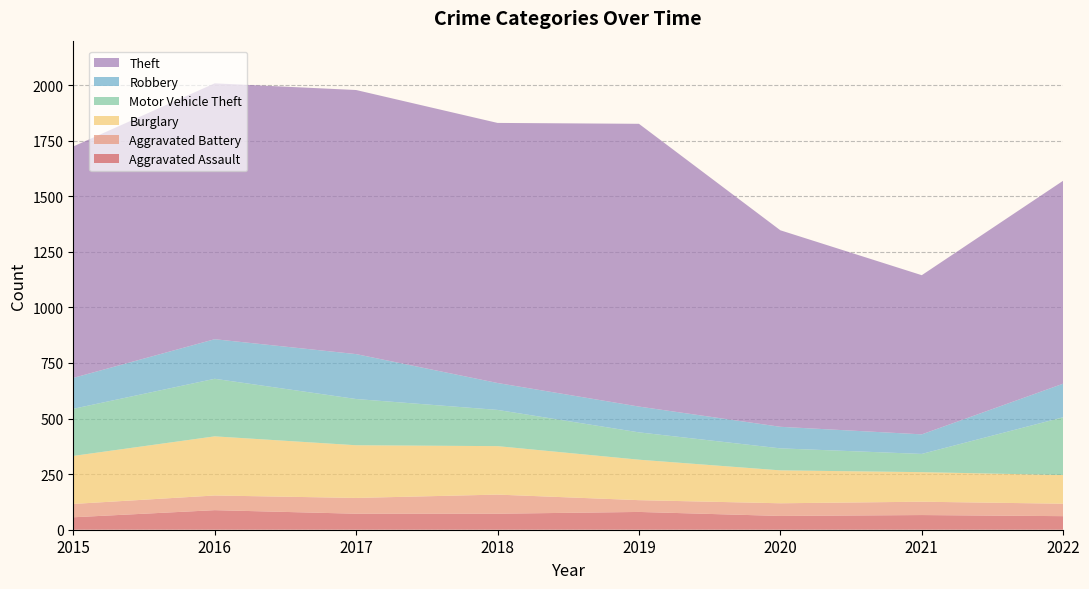

Reading left to right, what are all the values shown in this chart?

Aggravated Assault: 2015=56	2016=88	2017=72	2018=72	2019=80	2020=62	2021=66	2022=61
Aggravated Battery: 2015=60	2016=66	2017=71	2018=86	2019=53	2020=57	2021=60	2022=56
Burglary: 2015=216	2016=266	2017=237	2018=218	2019=182	2020=148	2021=133	2022=129
Motor Vehicle Theft: 2015=212	2016=259	2017=208	2018=163	2019=123	2020=99	2021=82	2022=260
Robbery: 2015=139	2016=178	2017=202	2018=121	2019=116	2020=97	2021=88	2022=151
Theft: 2015=1041	2016=1151	2017=1188	2018=1170	2019=1272	2020=884	2021=716	2022=913